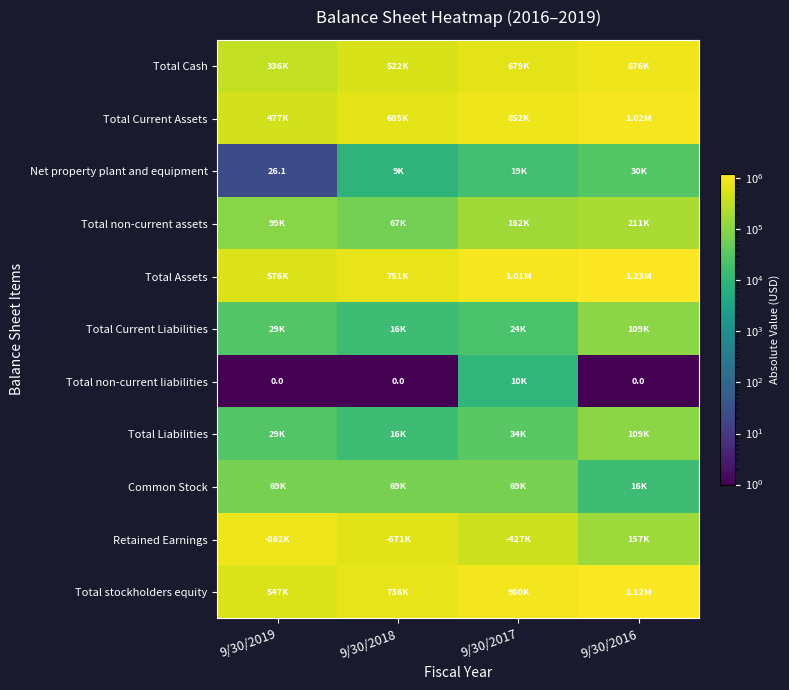

What is the difference between the maximum and minimum values in the Total Current Assets series?

542471.0